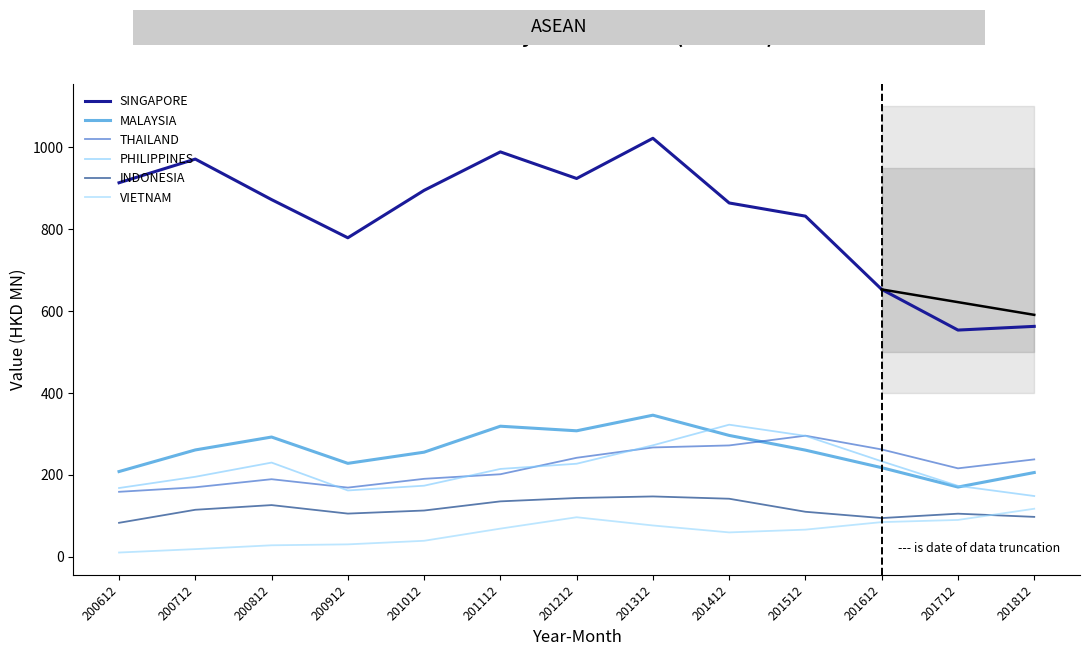

List the labels in order of THAILAND value, largest first.

201512, 201412, 201312, 201612, 201212, 201812, 201712, 201112, 201012, 200812, 200712, 200912, 200612